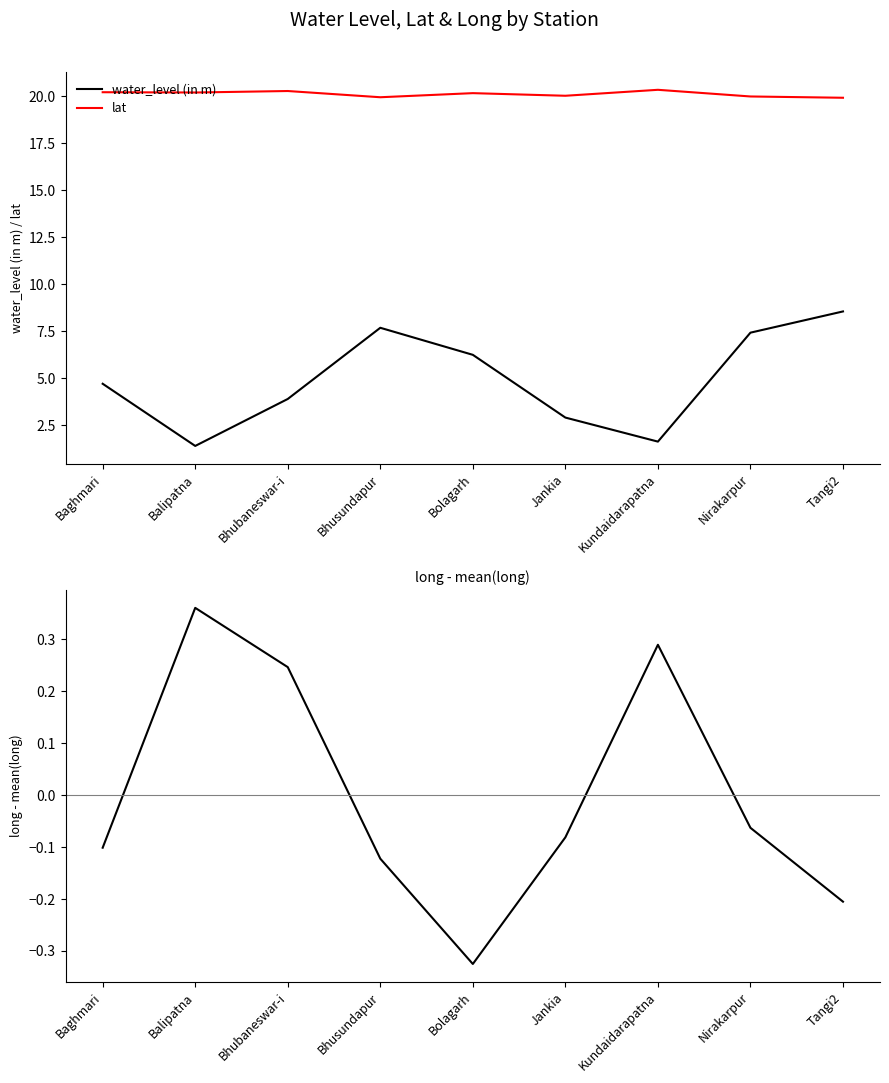

Is it true that water_level (in m) equals 8.6 at Tangi2?

True